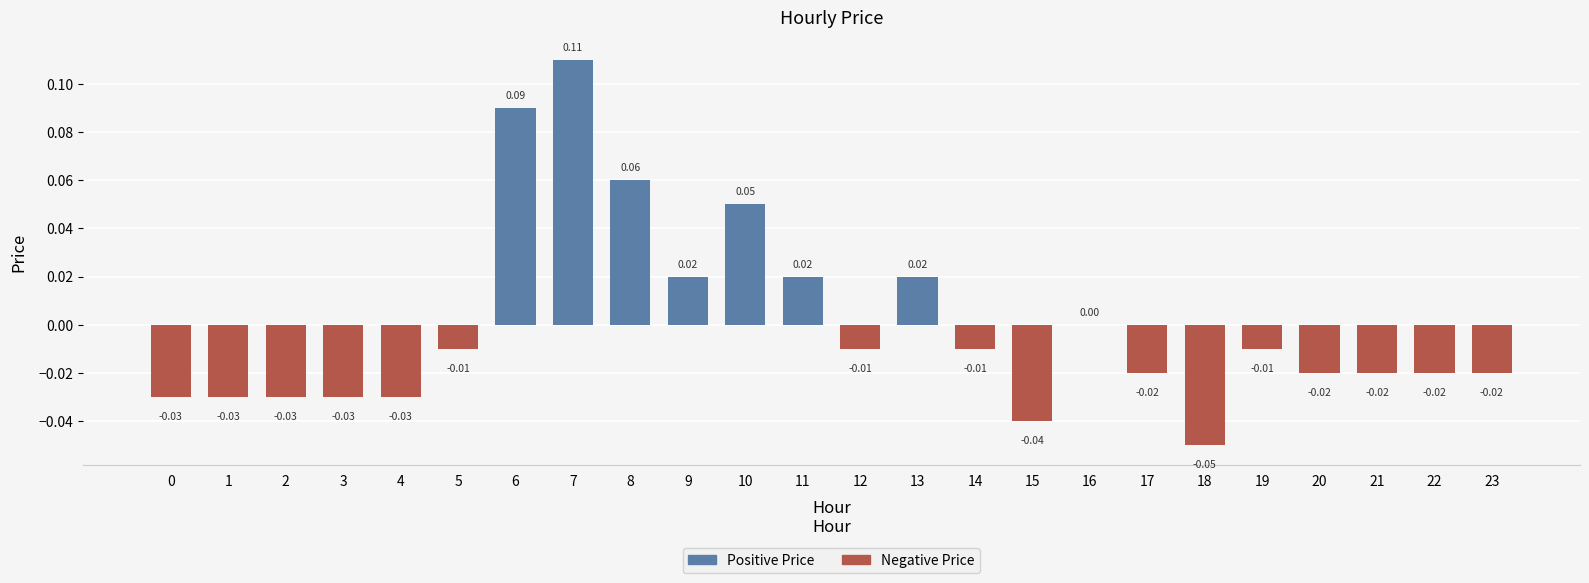

Between 0 and 22, which is larger?

22